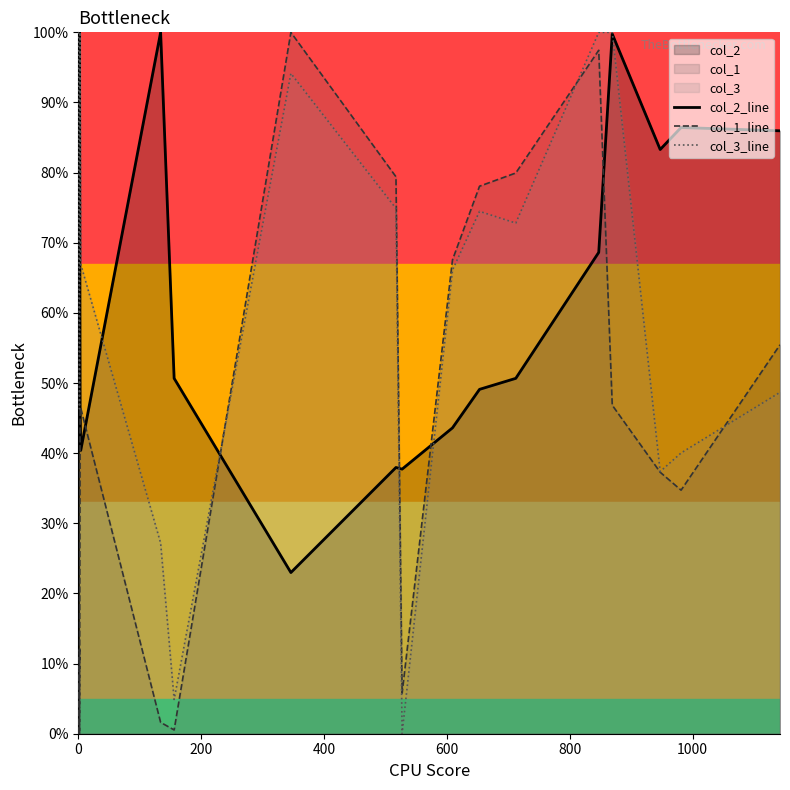

Is the value of col_2_line at 14 greater than the value of col_1_line at 10?

No